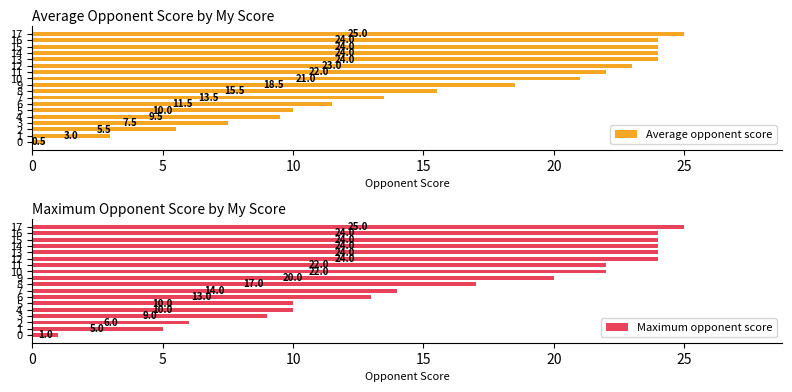

The Average opponent score series shows 15.5 at 8. True or false?

True